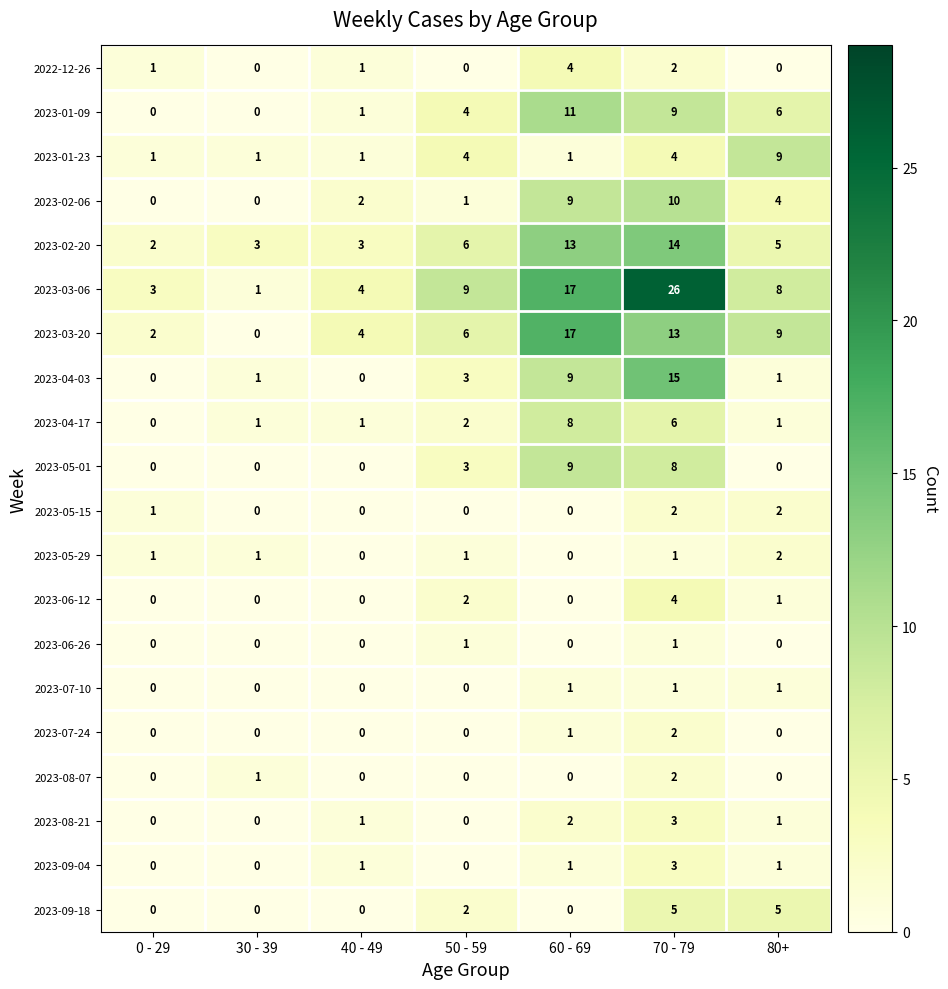

What is the greatest value displayed?

26